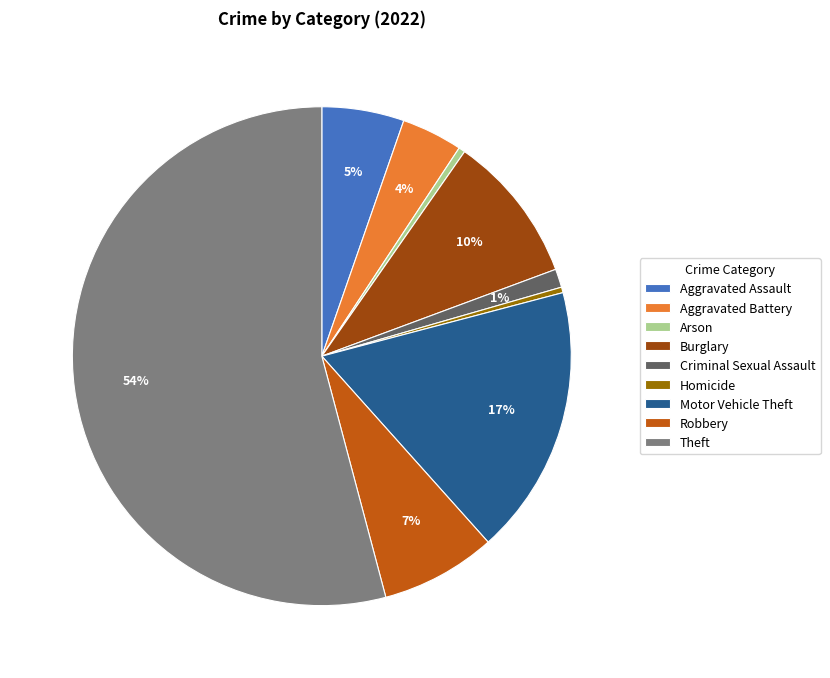

Which category accounts for the majority?

Theft